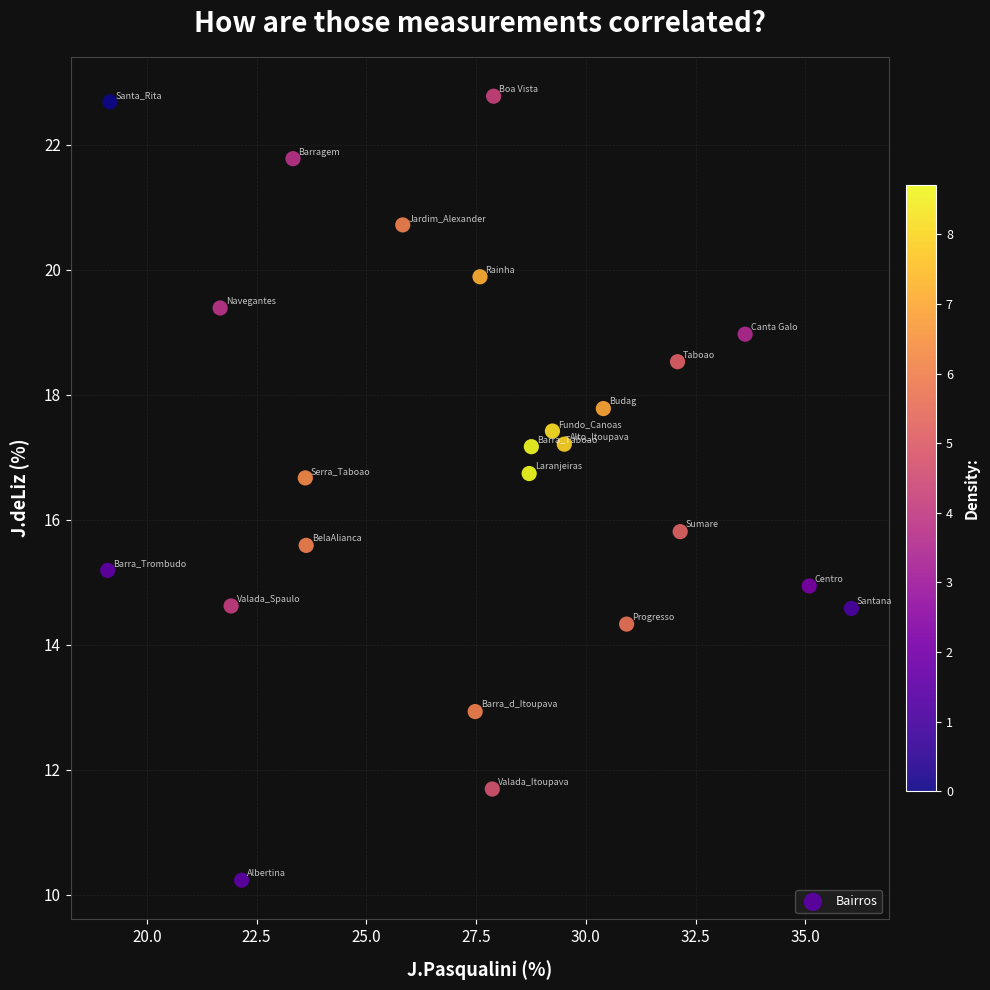

What is the range of X values (max minus min)?

16.9